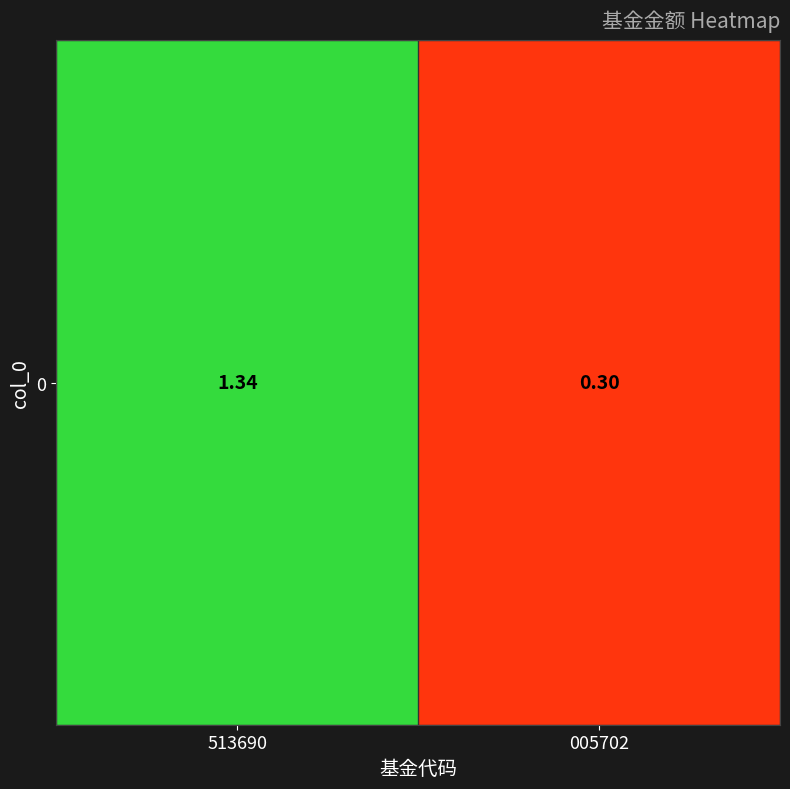

Rank the categories by value from lowest to highest.

005702, 513690